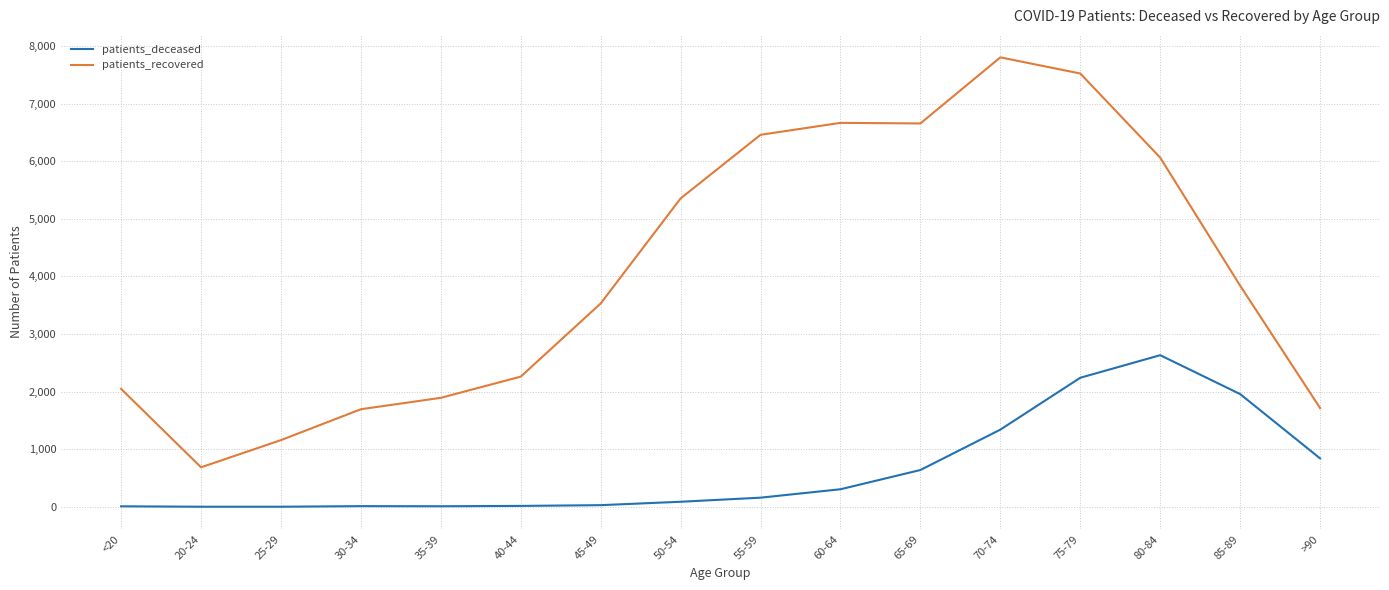

True or false: patients_deceased and patients_recovered cross at least once.

False